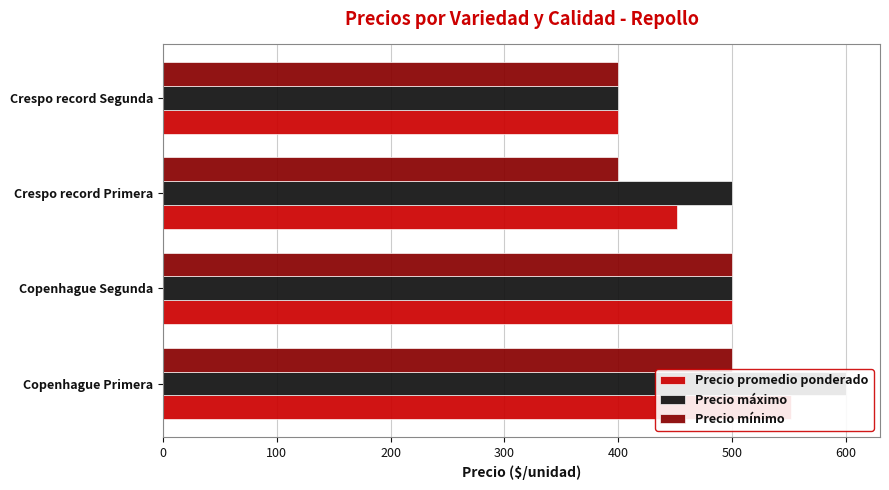

What is the difference between the second highest and second lowest values in the Precio mínimo series?

100